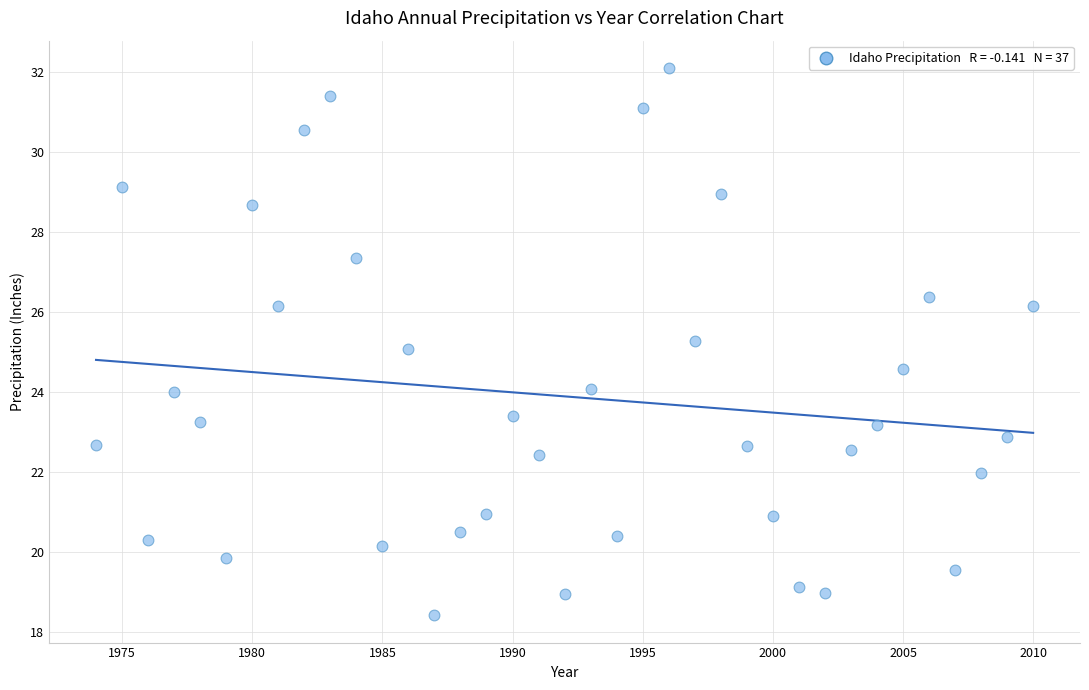

What is the range of X values (max minus min)?

36.0